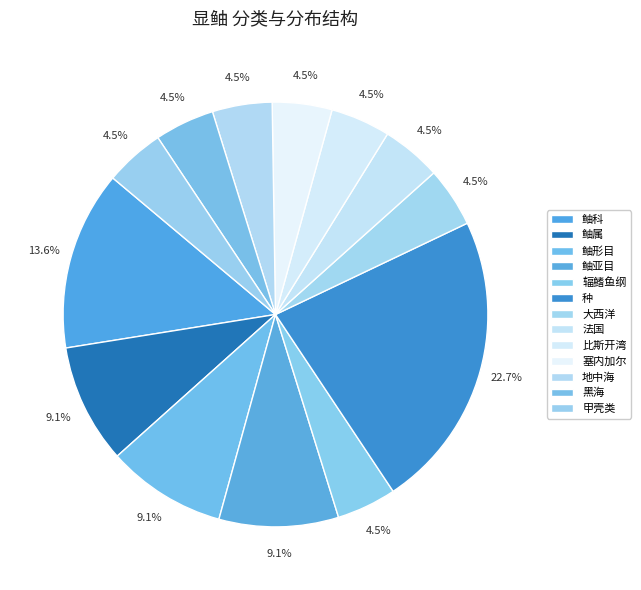

Rank the categories by value from highest to lowest.

种, 鲉科, 鲉属, 鲉形目, 鲉亚目, 辐鳍鱼纲, 大西洋, 法国, 比斯开湾, 塞内加尔, 地中海, 黑海, 甲壳类